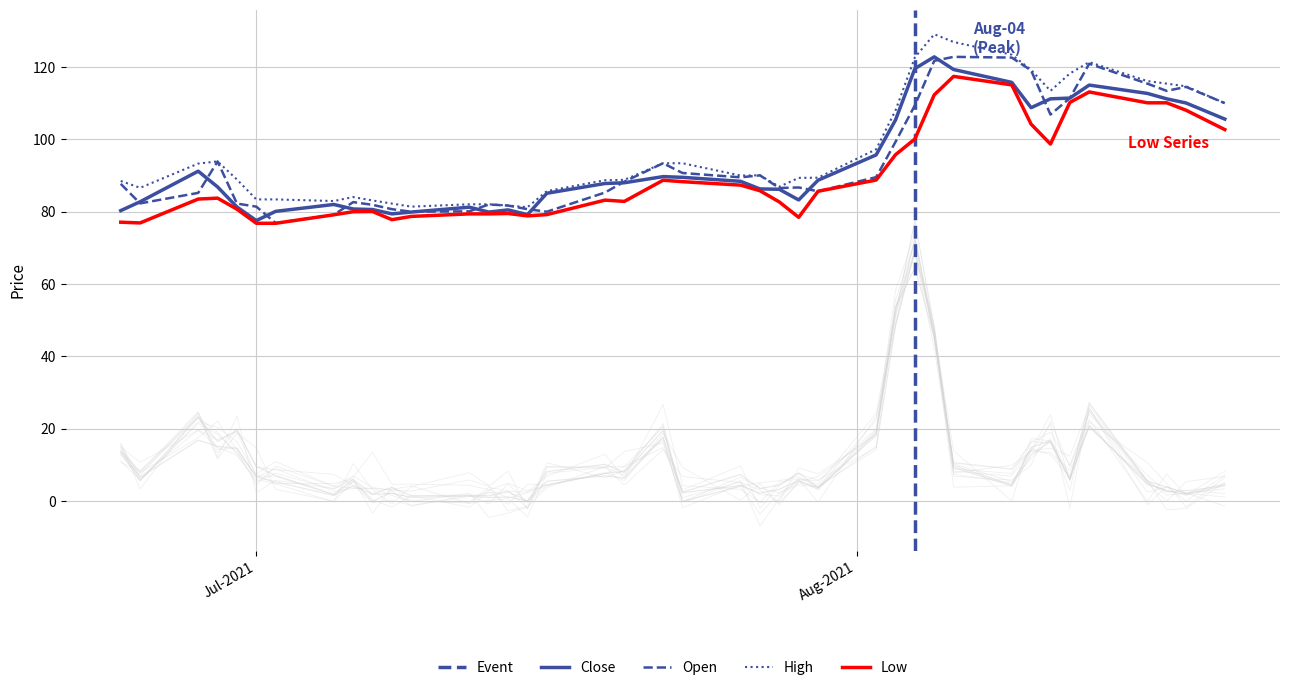

At how many categories does at least one series exceed 85?

29